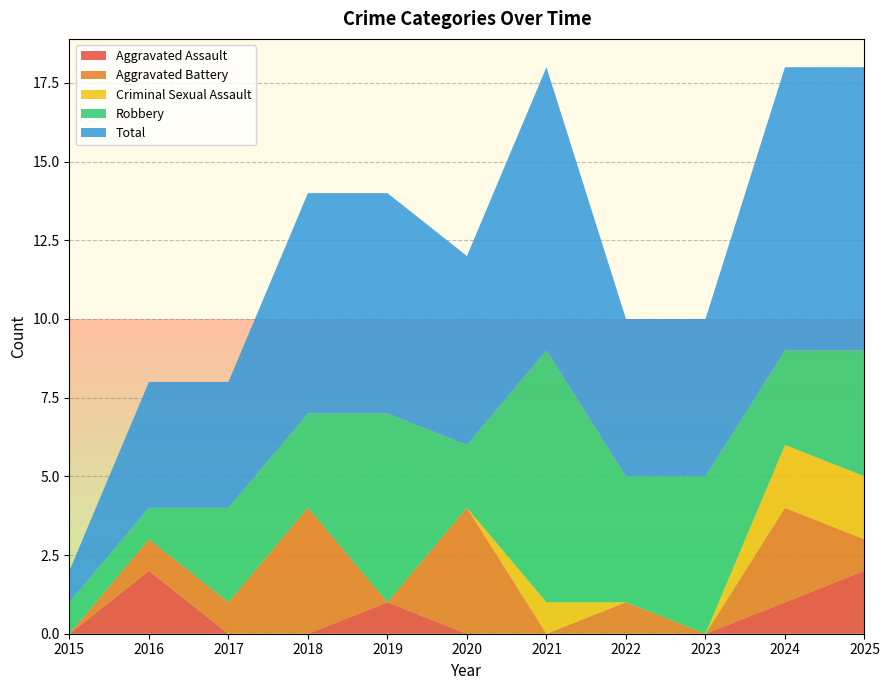

Reading left to right, what are all the values shown in this chart?

Aggravated Assault: 2015=0	2016=2	2017=0	2018=0	2019=1	2020=0	2021=0	2022=0	2023=0	2024=1	2025=2
Aggravated Battery: 2015=0	2016=1	2017=1	2018=4	2019=0	2020=4	2021=0	2022=1	2023=0	2024=3	2025=1
Criminal Sexual Assault: 2015=0	2016=0	2017=0	2018=0	2019=0	2020=0	2021=1	2022=0	2023=0	2024=2	2025=2
Robbery: 2015=1	2016=1	2017=3	2018=3	2019=6	2020=2	2021=8	2022=4	2023=5	2024=3	2025=4
Total: 2015=1	2016=4	2017=4	2018=7	2019=7	2020=6	2021=9	2022=5	2023=5	2024=9	2025=9